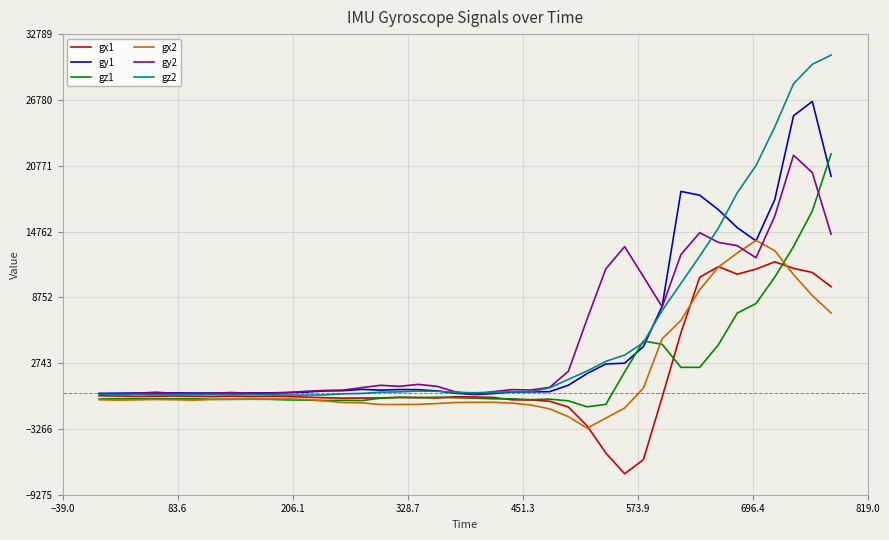

What is the smallest value displayed?

-7363